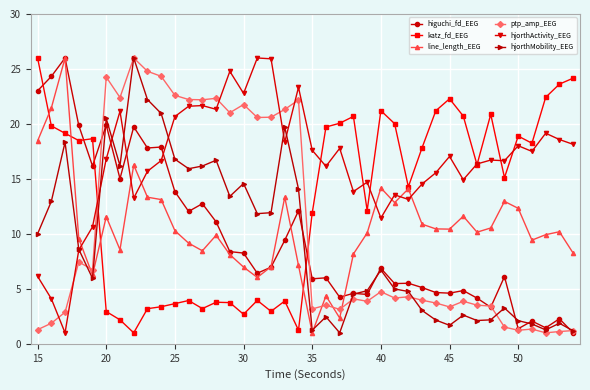

What is the smallest value displayed?

1.0